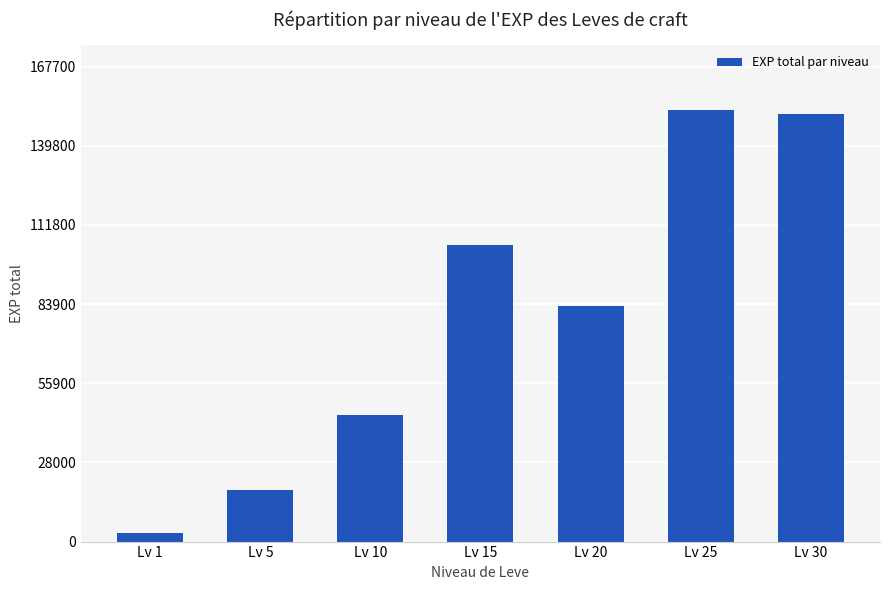

List the labels in order of value, smallest first.

Lv 1, Lv 5, Lv 10, Lv 20, Lv 15, Lv 30, Lv 25